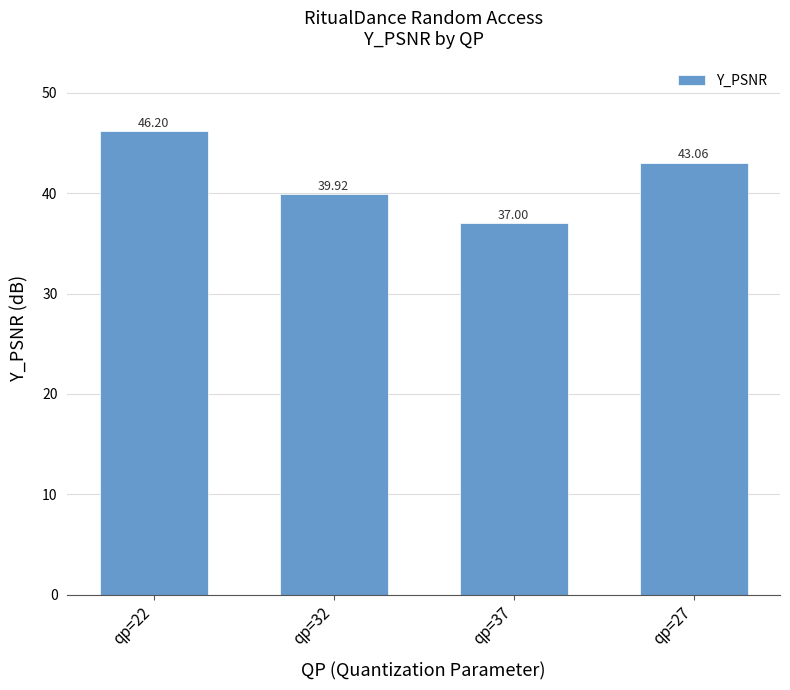

What is the difference between the maximum and minimum values?

9.2